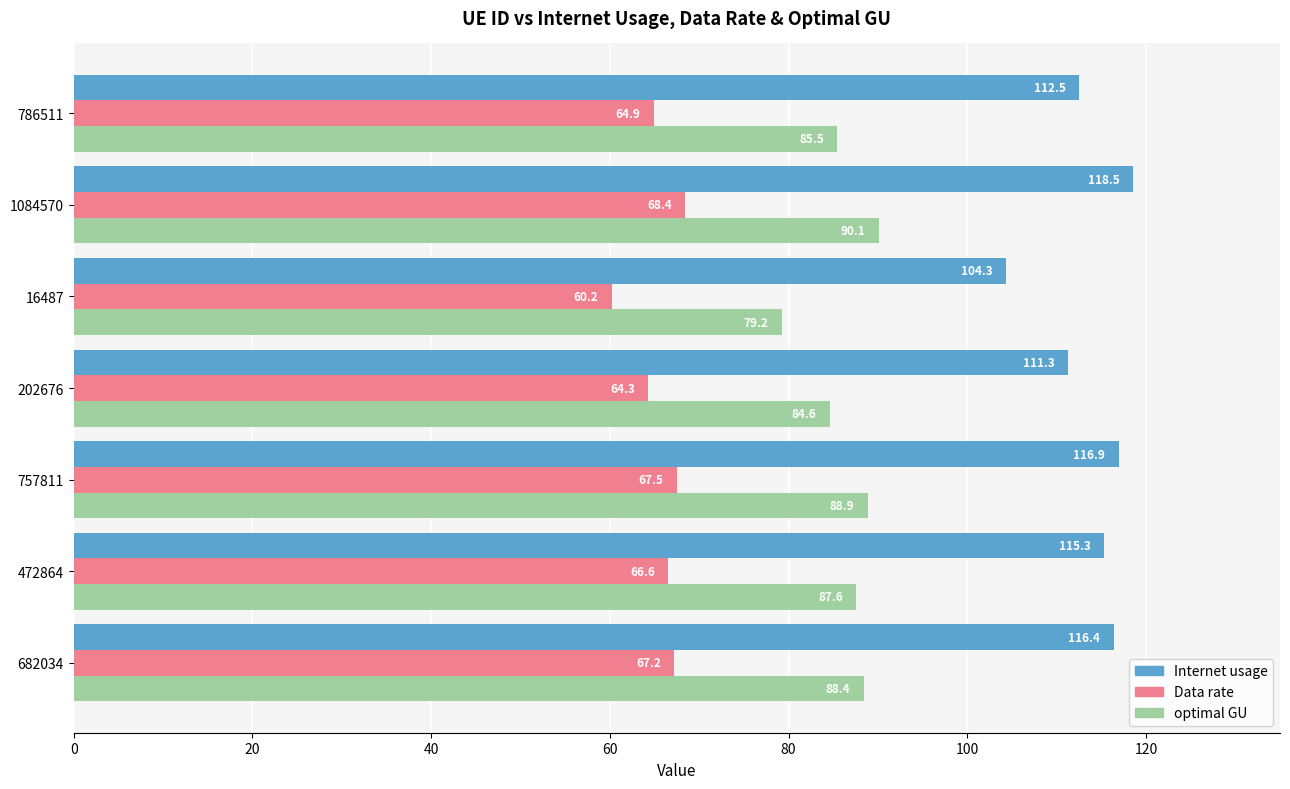

What is the spread (max minus min) of values at 682034?

49.2